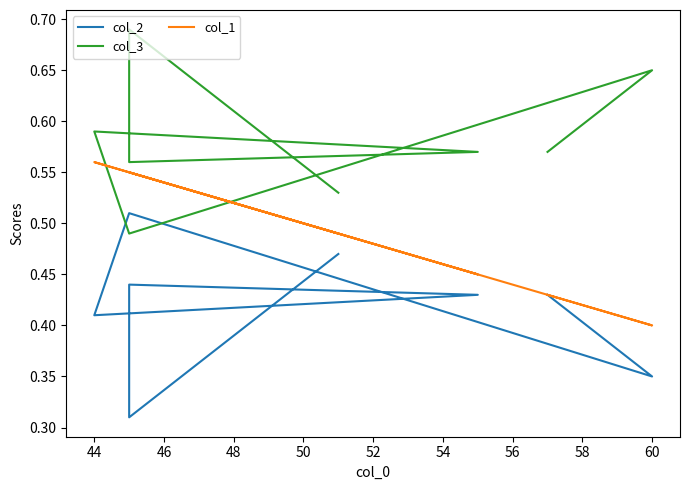

What is the lowest value of the col_2 series?

0.3